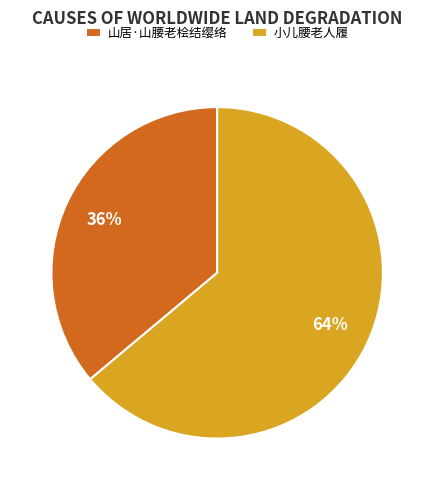

What is the largest slice in the pie chart?

小儿腰老人履